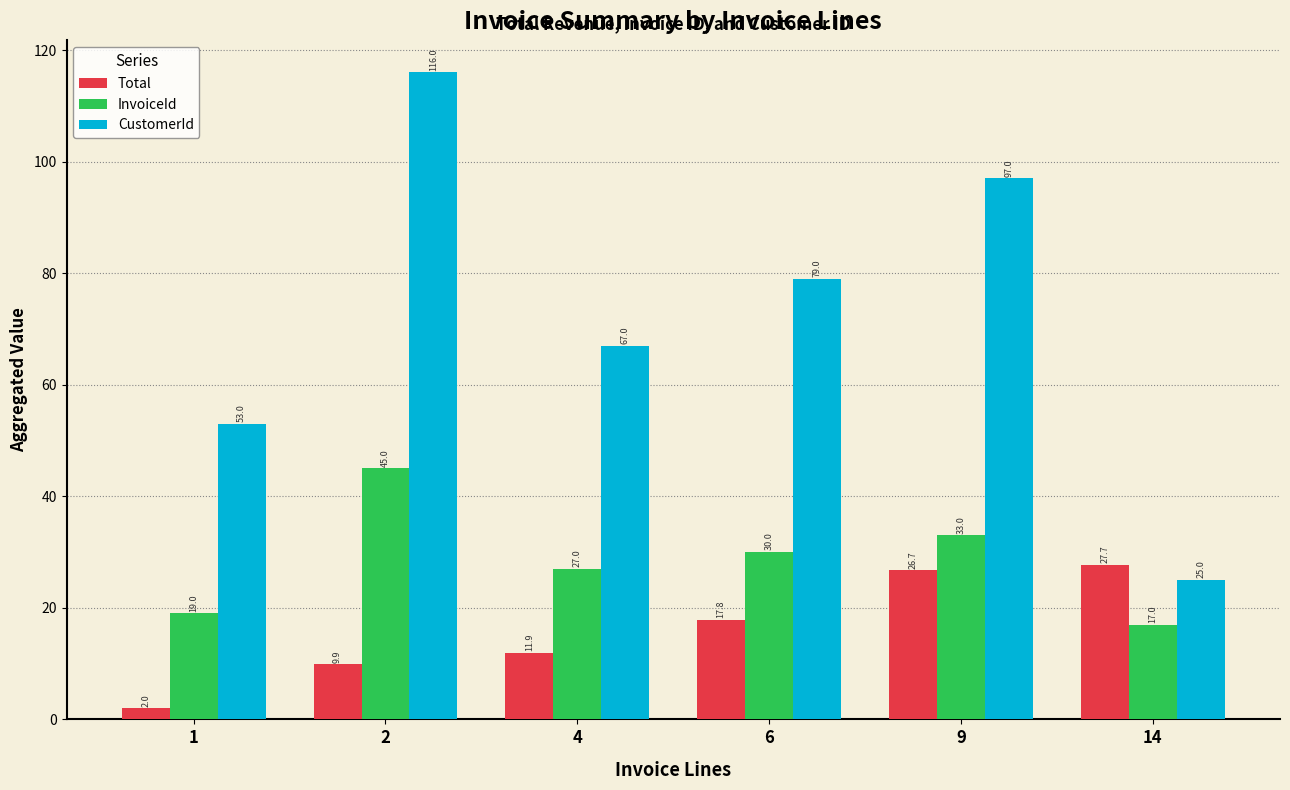

What are all the series names shown in the legend?

Total, InvoiceId, CustomerId